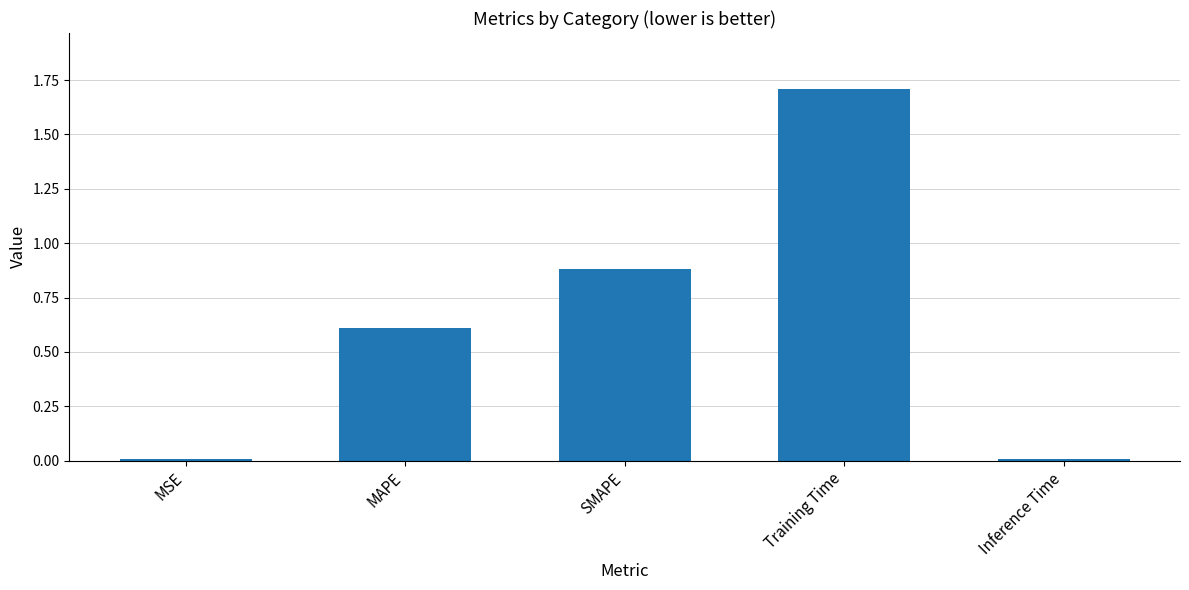

True or false: the data shows 0.3 at MAPE.

False